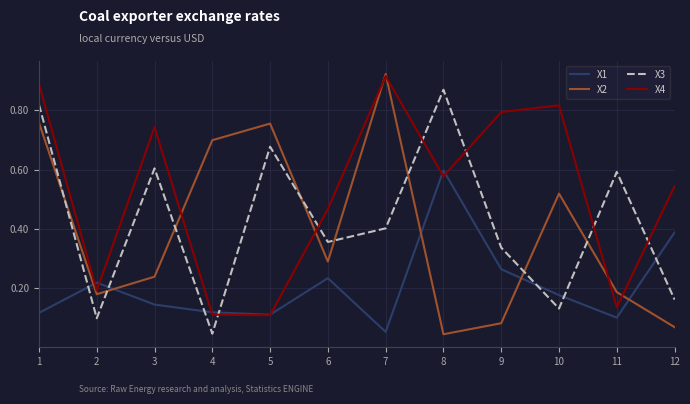

Is this an area chart (filled region under the line)?

No